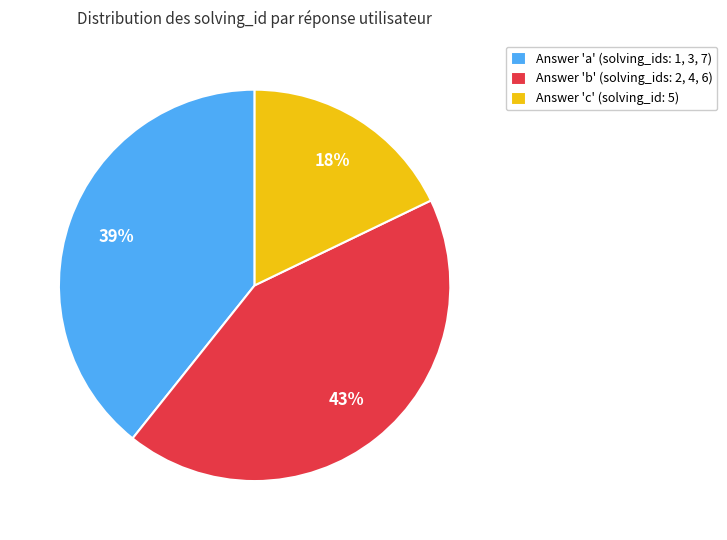

To the nearest percent, what is the combined percentage of Answer 'a' (solving_ids: 1, 3, 7) and Answer 'c' (solving_id: 5)?

57%